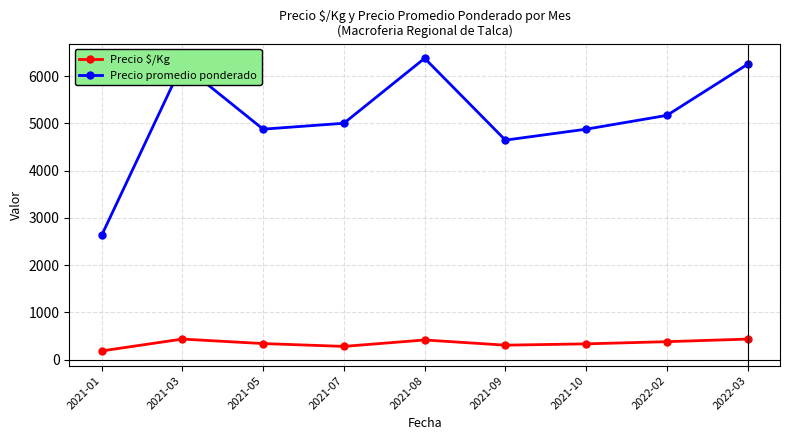

What is the average value of the Precio promedio ponderado series?

5118